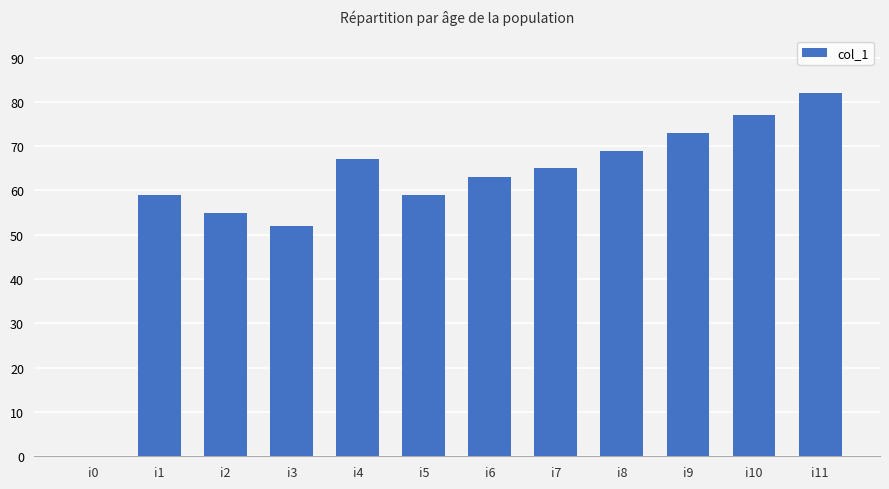

Reading left to right, extract all data points from this chart.

0	59	55	52	67	59	63	65	69	73	77	82